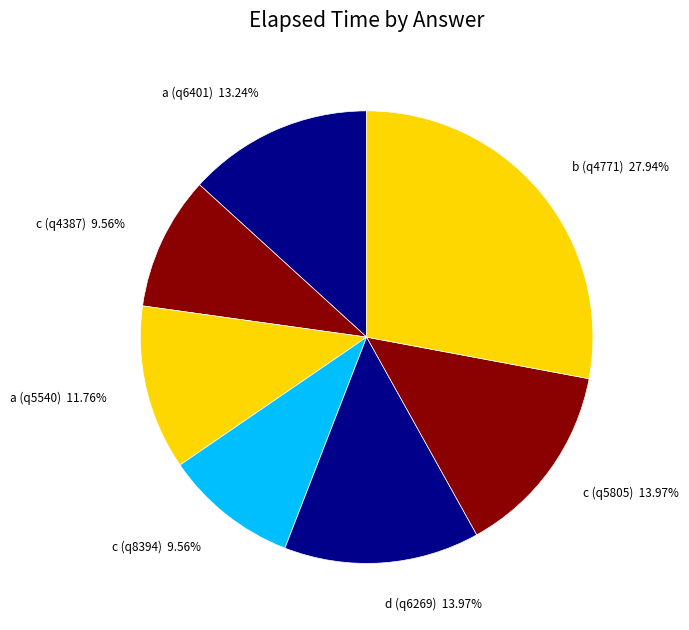

Combined, do a (q6401) and a (q5540) account for over 50%?

No